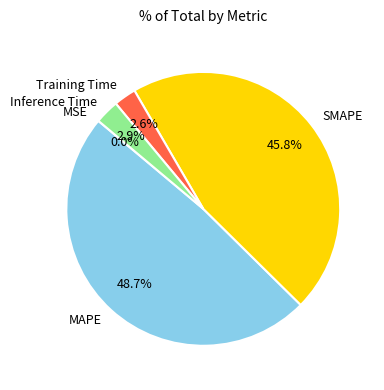

What is the largest slice in the pie chart?

MAPE